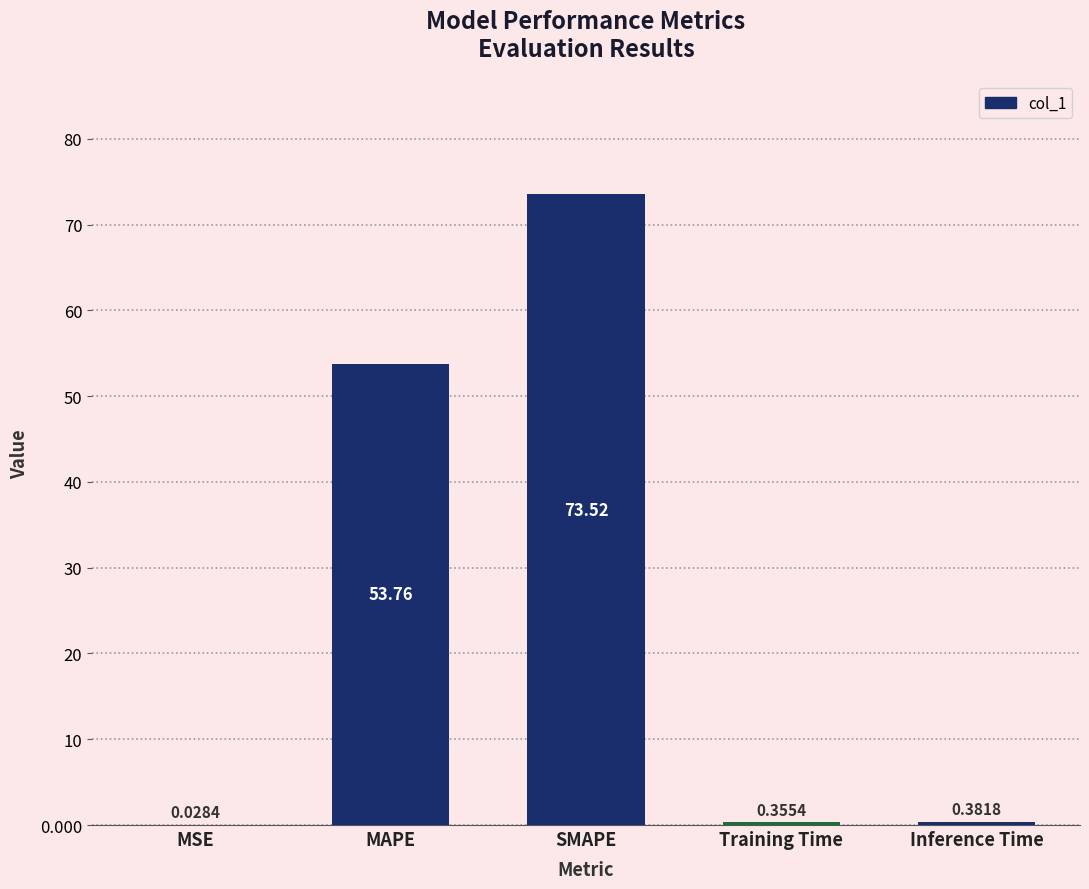

Where is the data nearest to the value 36?

MAPE